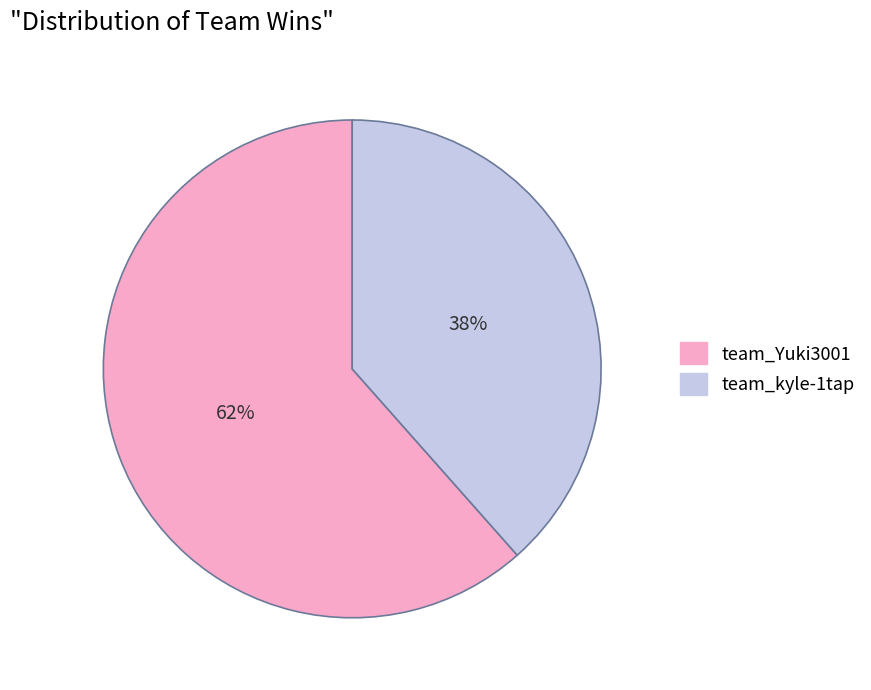

Which has a higher value, team_Yuki3001 or team_kyle-1tap?

team_Yuki3001